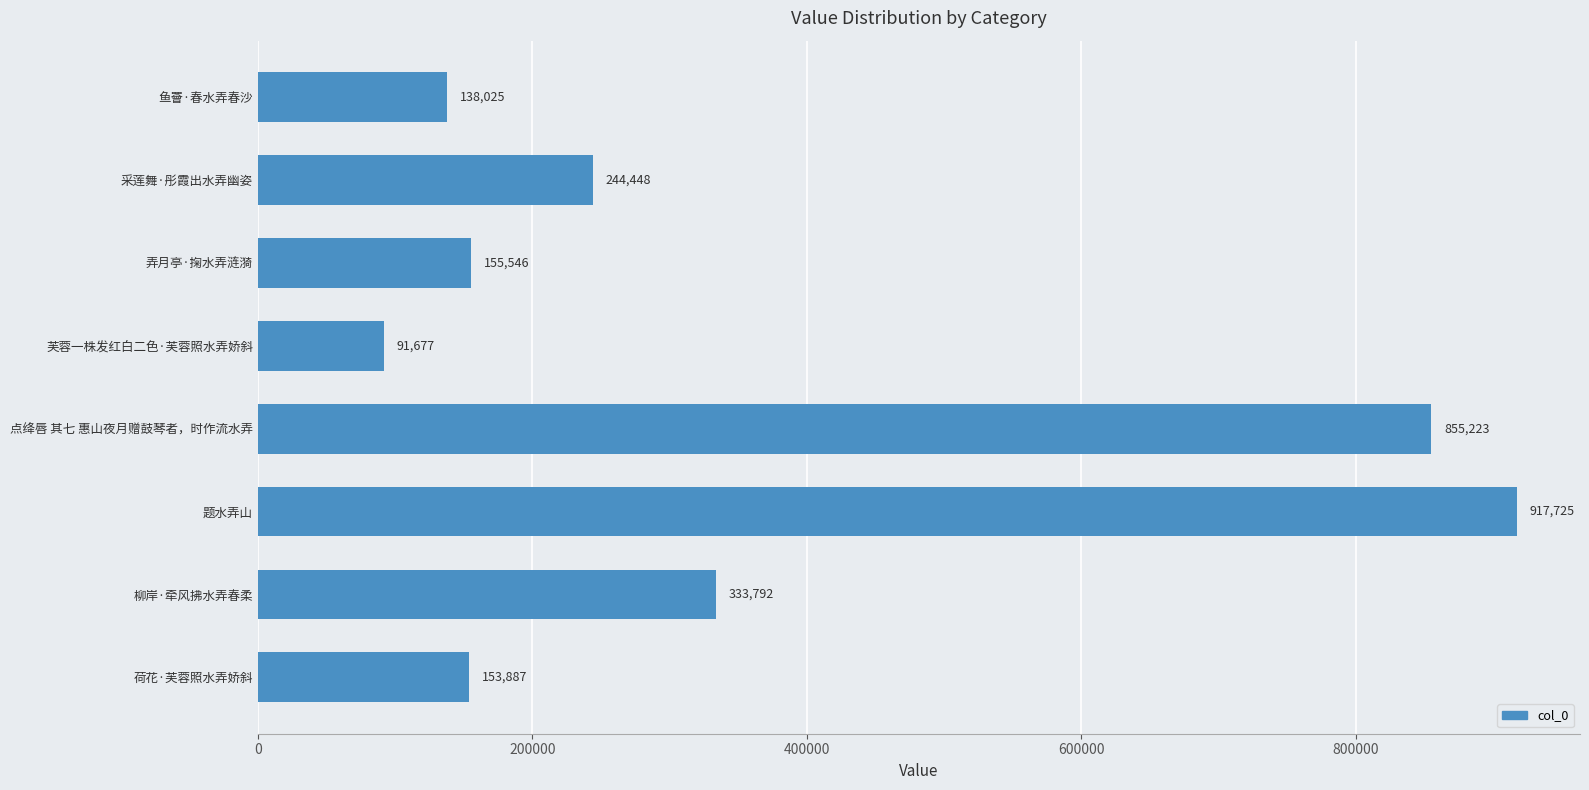

Reading bottom to top, extract all data points from this chart.

153887	333792	917725	855223	91677	155546	244448	138025